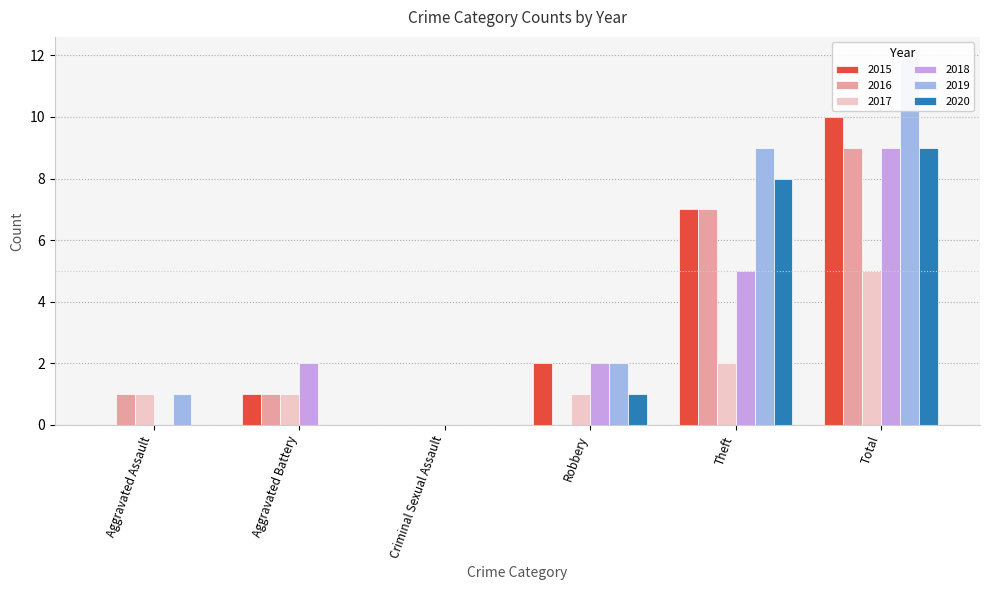

The 2018 series shows 0 at Criminal Sexual Assault. True or false?

True